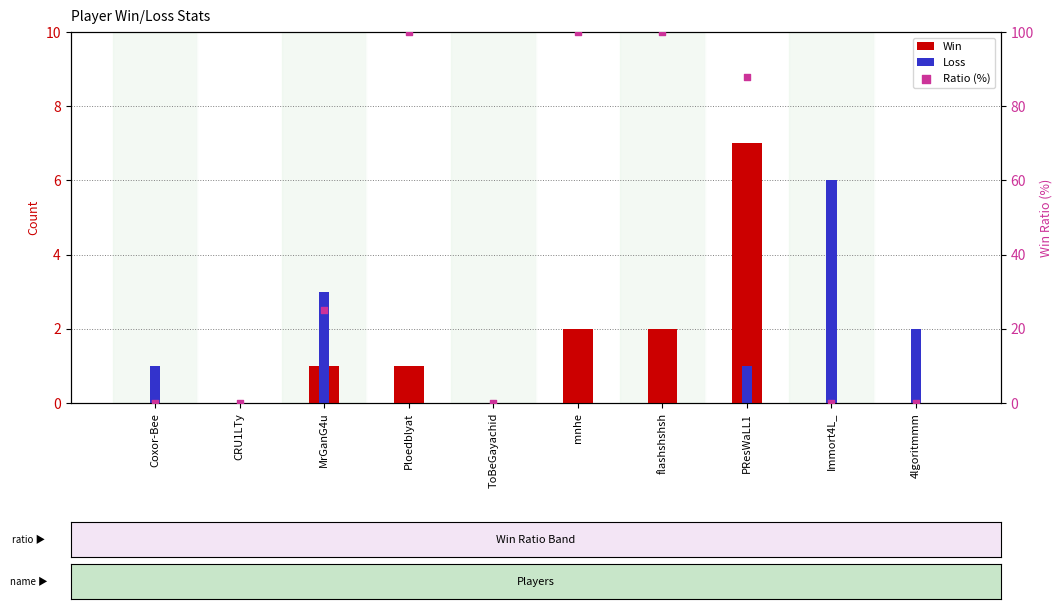

At which category is the sum across all series the highest?

mnhe